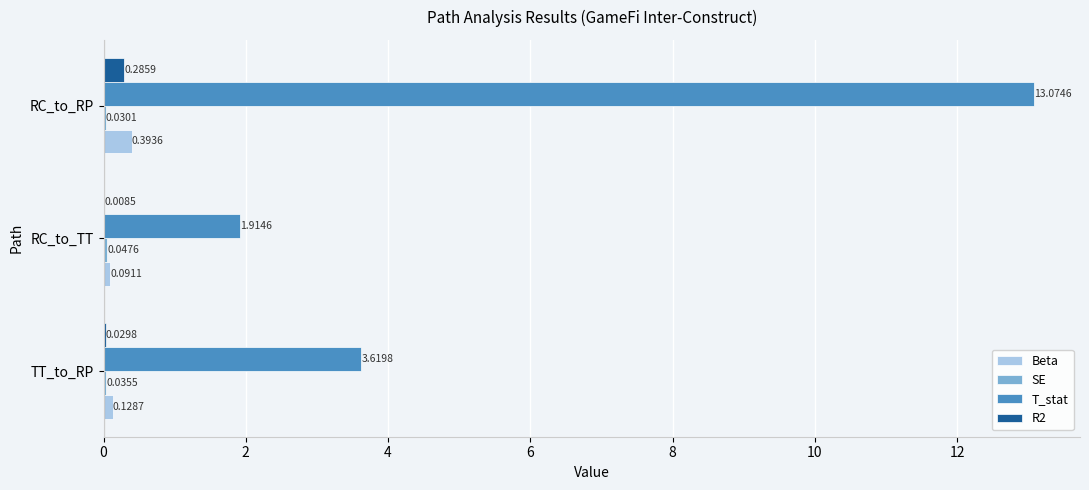

Which series has the largest total across all categories?

T_stat